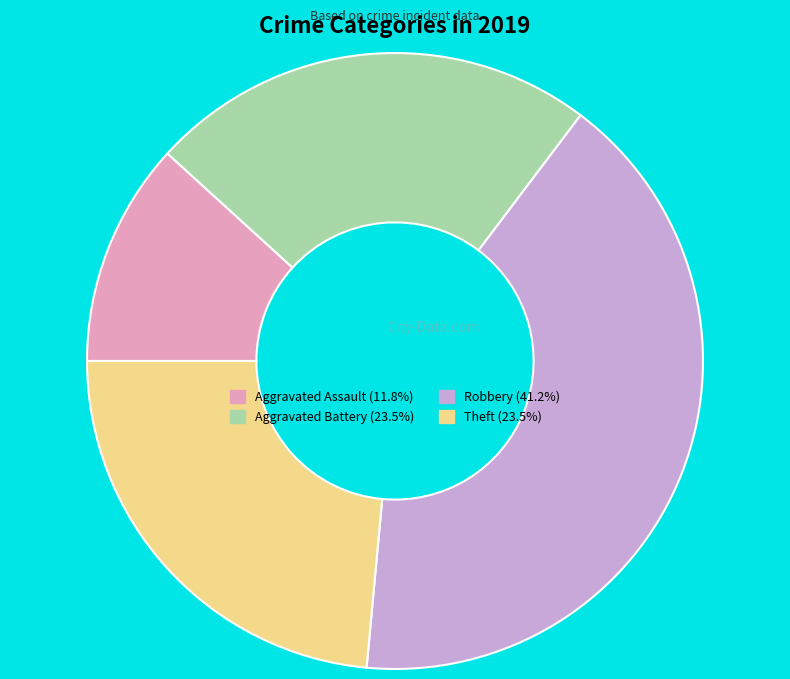

What is the largest slice in the pie chart?

Robbery